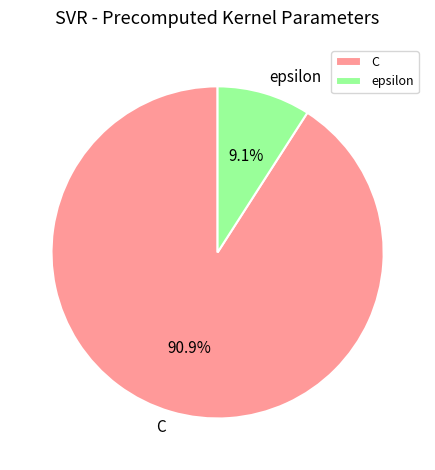

Is it true that epsilon is 1% of the pie?

False